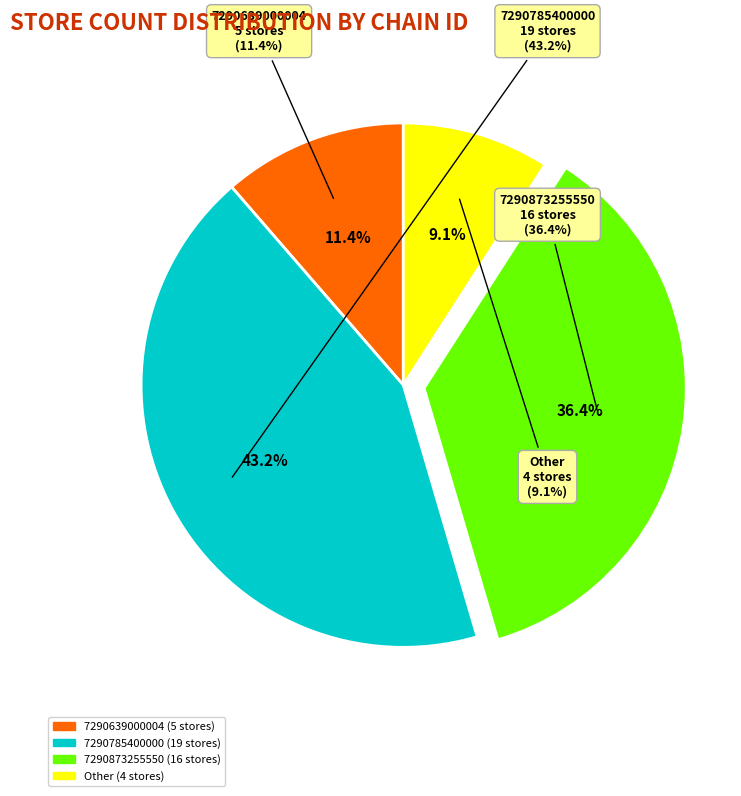

How many segments does this pie chart have?

4